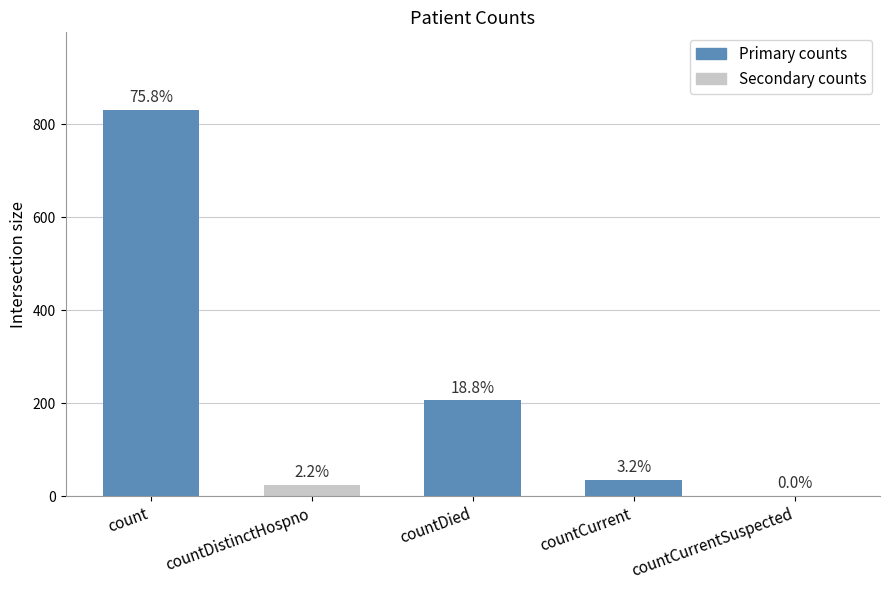

Reading left to right, list all the values displayed in this chart.

count=831	countDistinctHospno=24	countDied=206	countCurrent=35	countCurrentSuspected=0